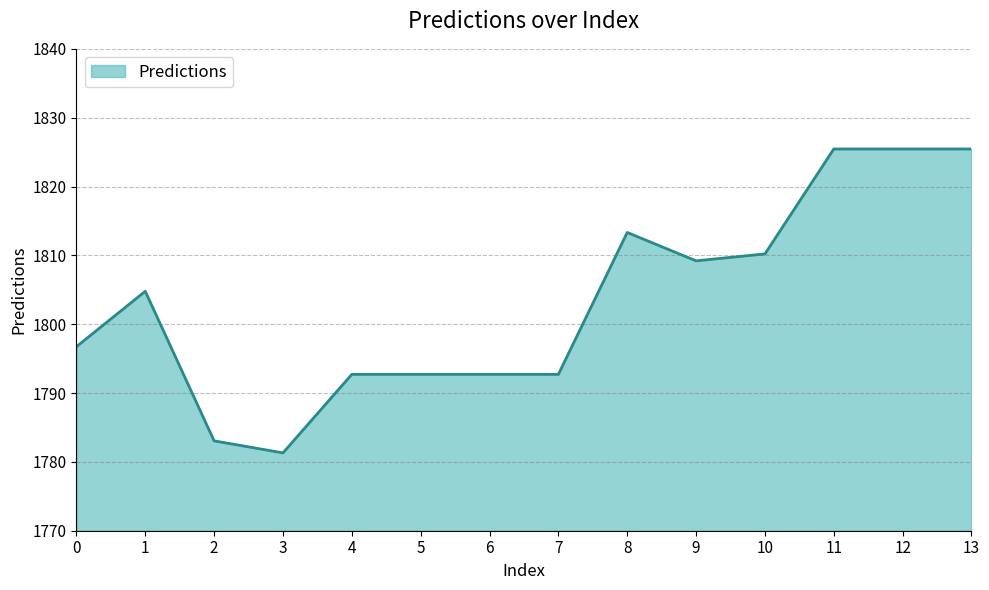

How many lines are shown in the chart?

1